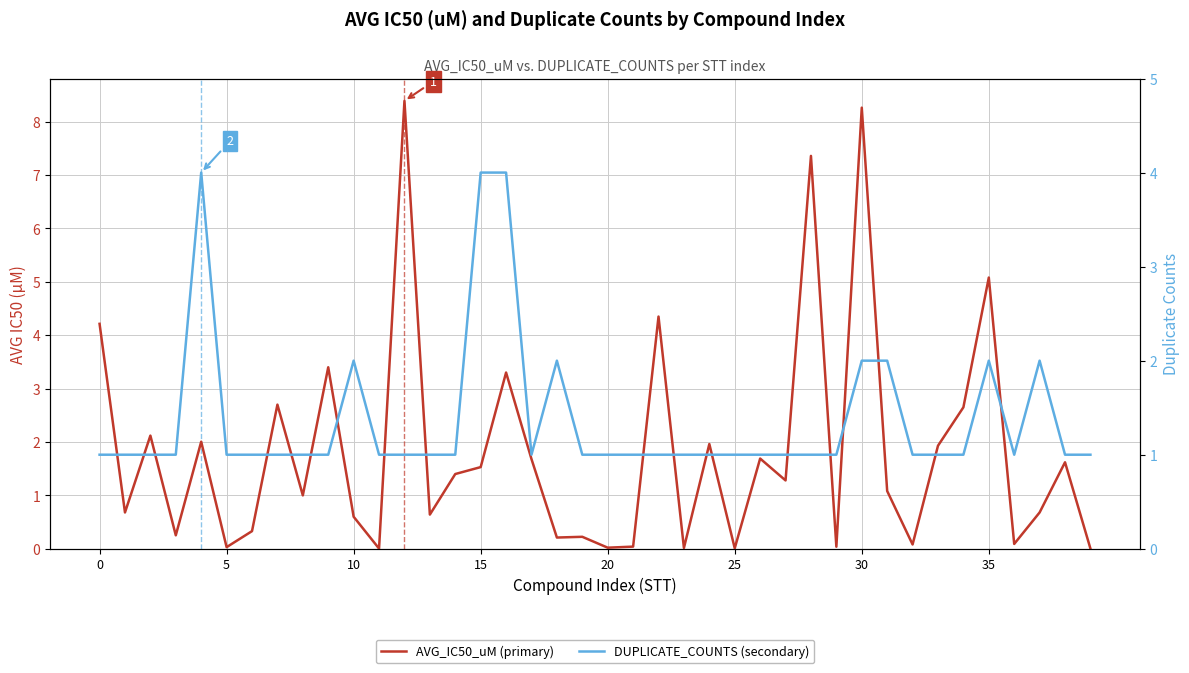

How many times do DUPLICATE_COUNTS (secondary) and AVG_IC50_uM (primary) cross each other?

23